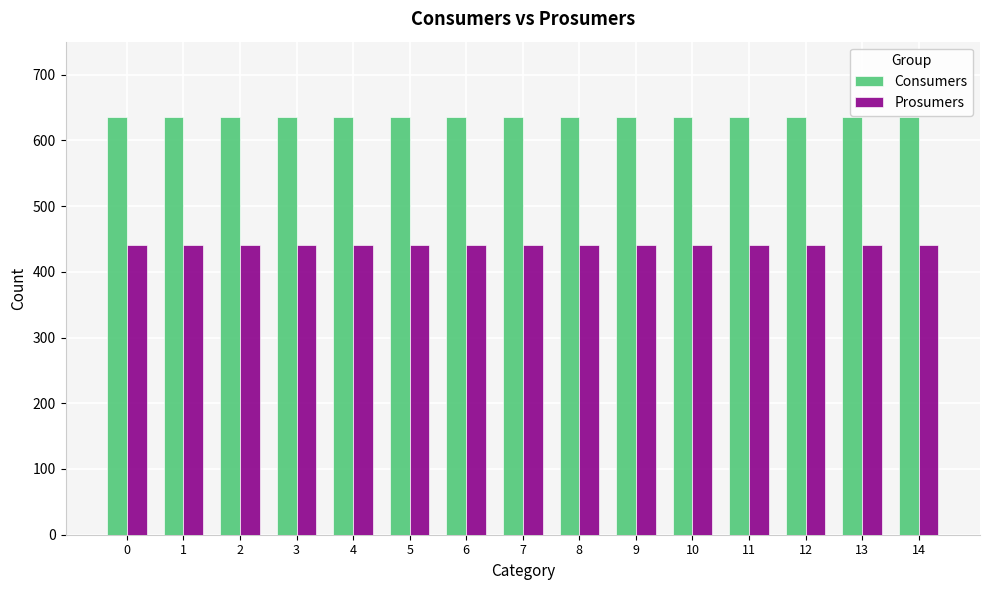

How many categories are shown in the chart?

15